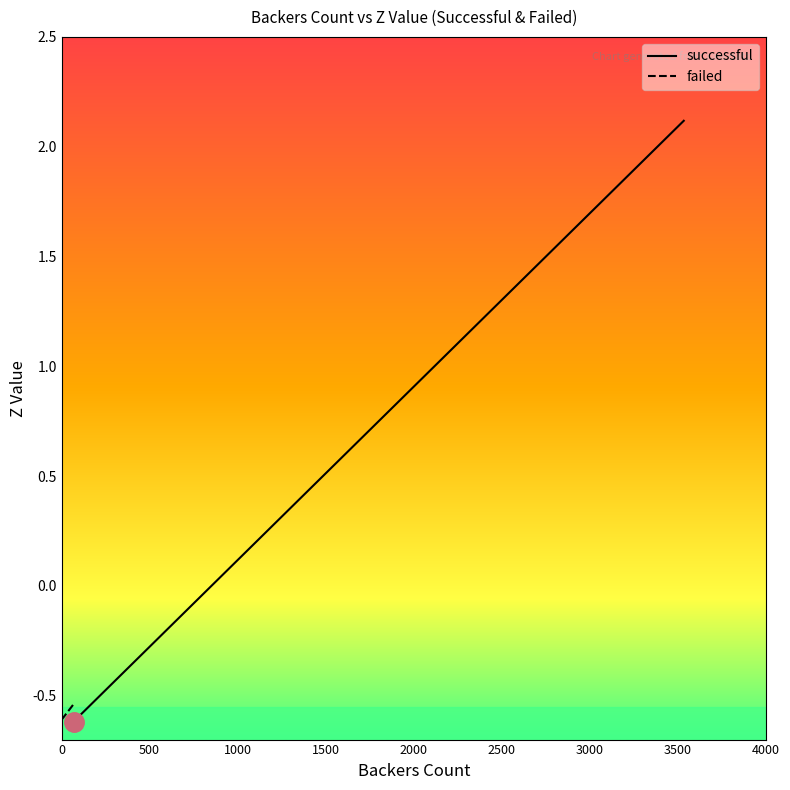

Is it true that successful equals 1.3 at 16?

False